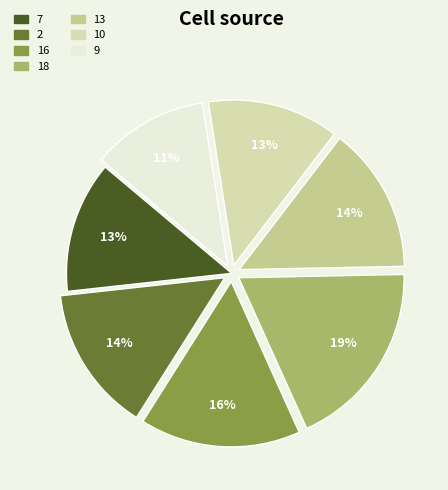

Do 16 and 9 together represent more than half of the pie?

No